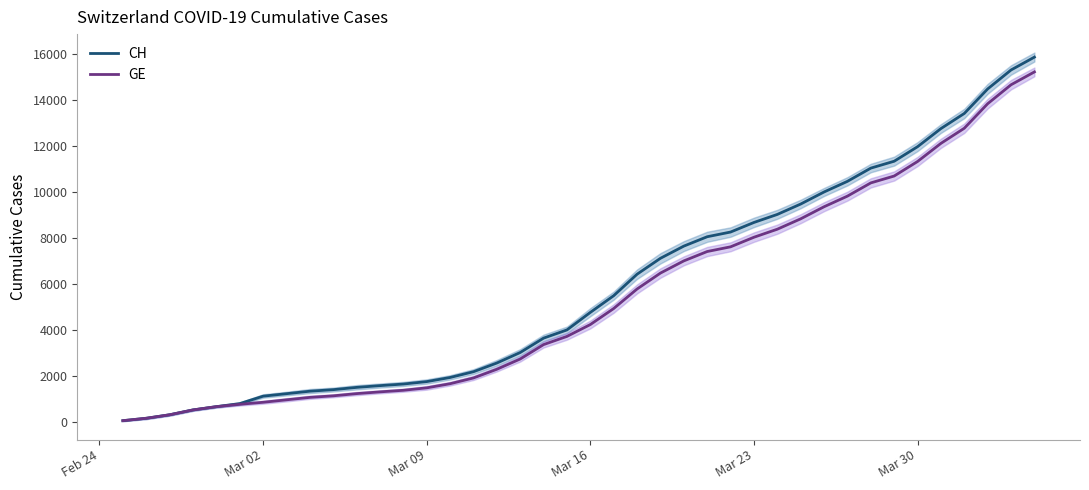

How many data points in CH are above 4775?

19